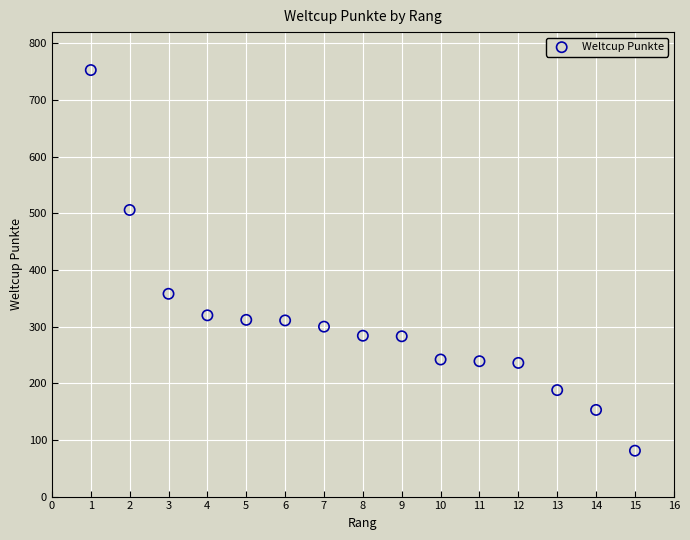

What is the range of Y values (max minus min)?

672